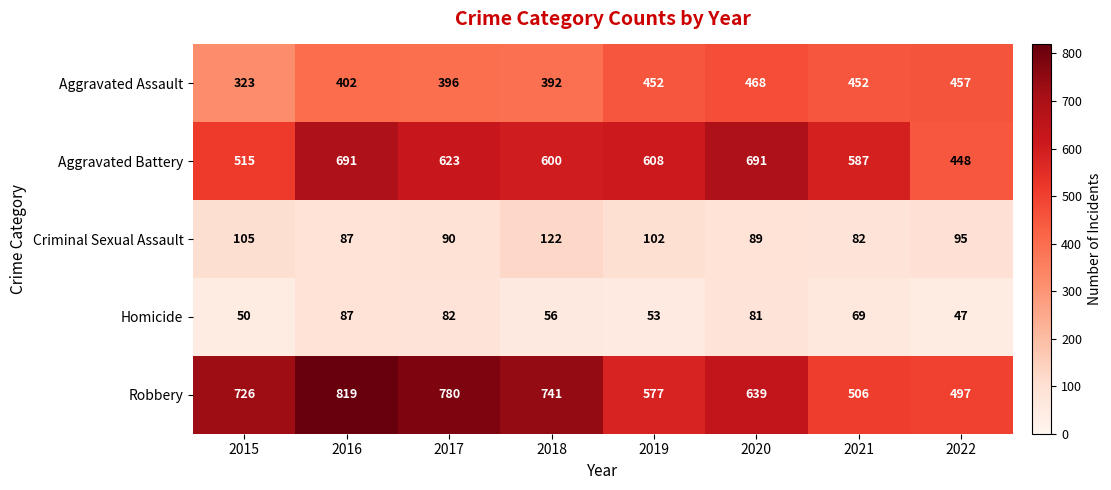

Is it true that Aggravated Battery equals 734 at 2015?

False